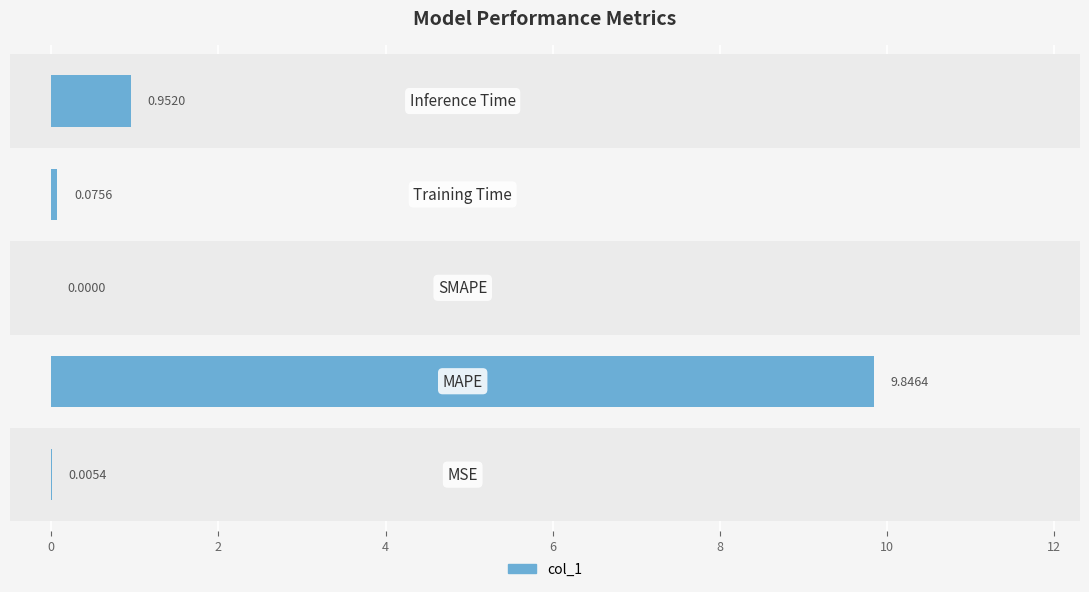

Between 0 and 4, which is larger?

4